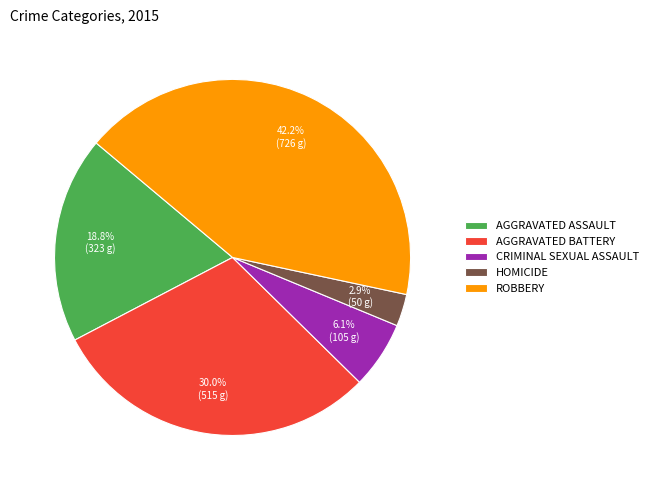

Does CRIMINAL SEXUAL ASSAULT account for over 50% of the chart?

No